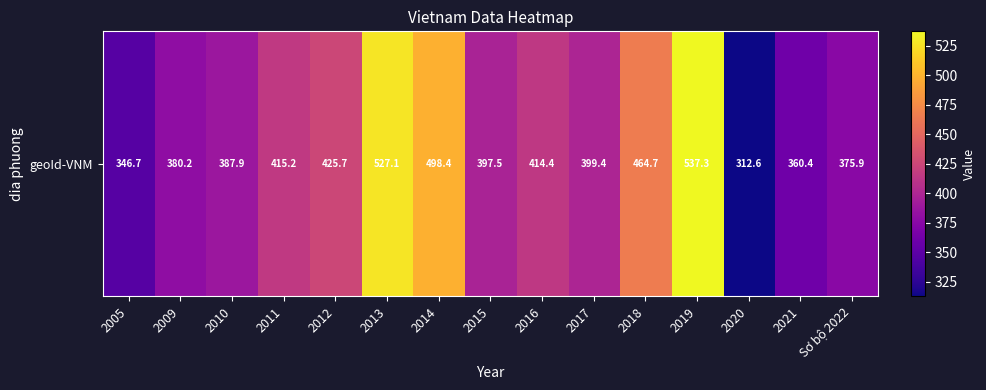

Where is the data nearest to the value 424?

2012